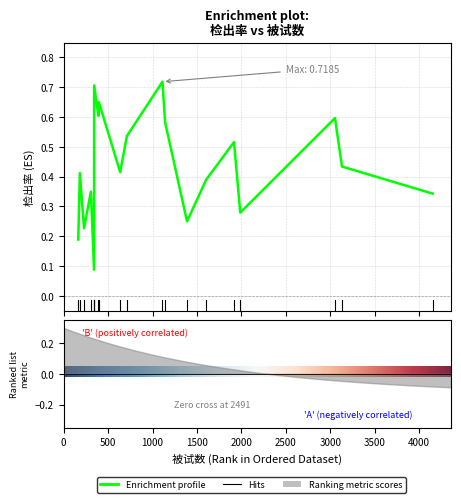

What is the greatest value displayed?

0.7